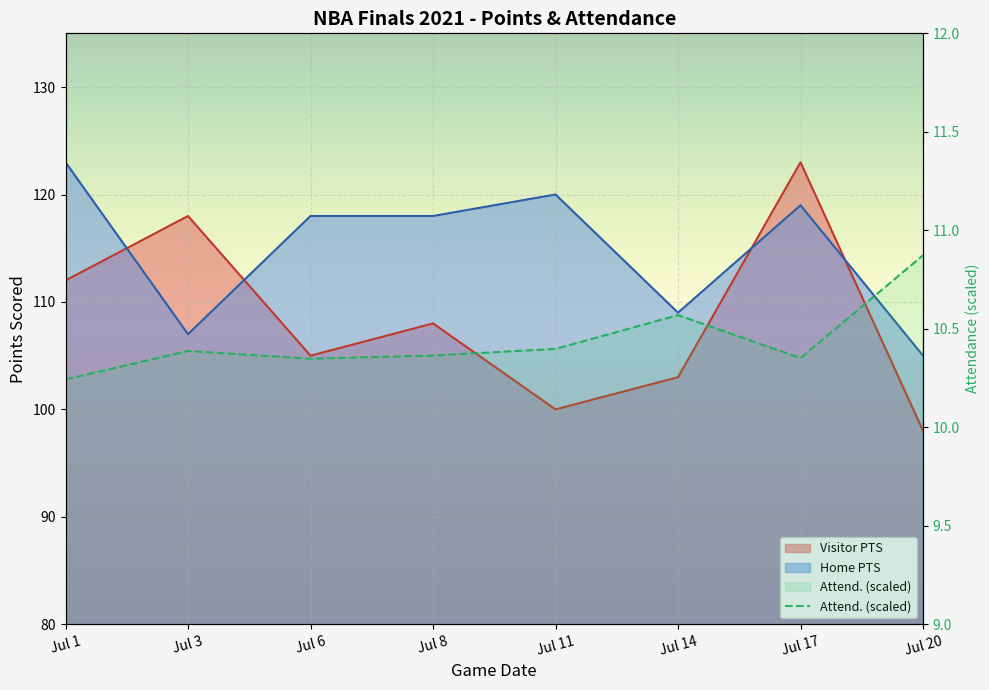

What is the value of the Home PTS point at the 5th from the left?

120